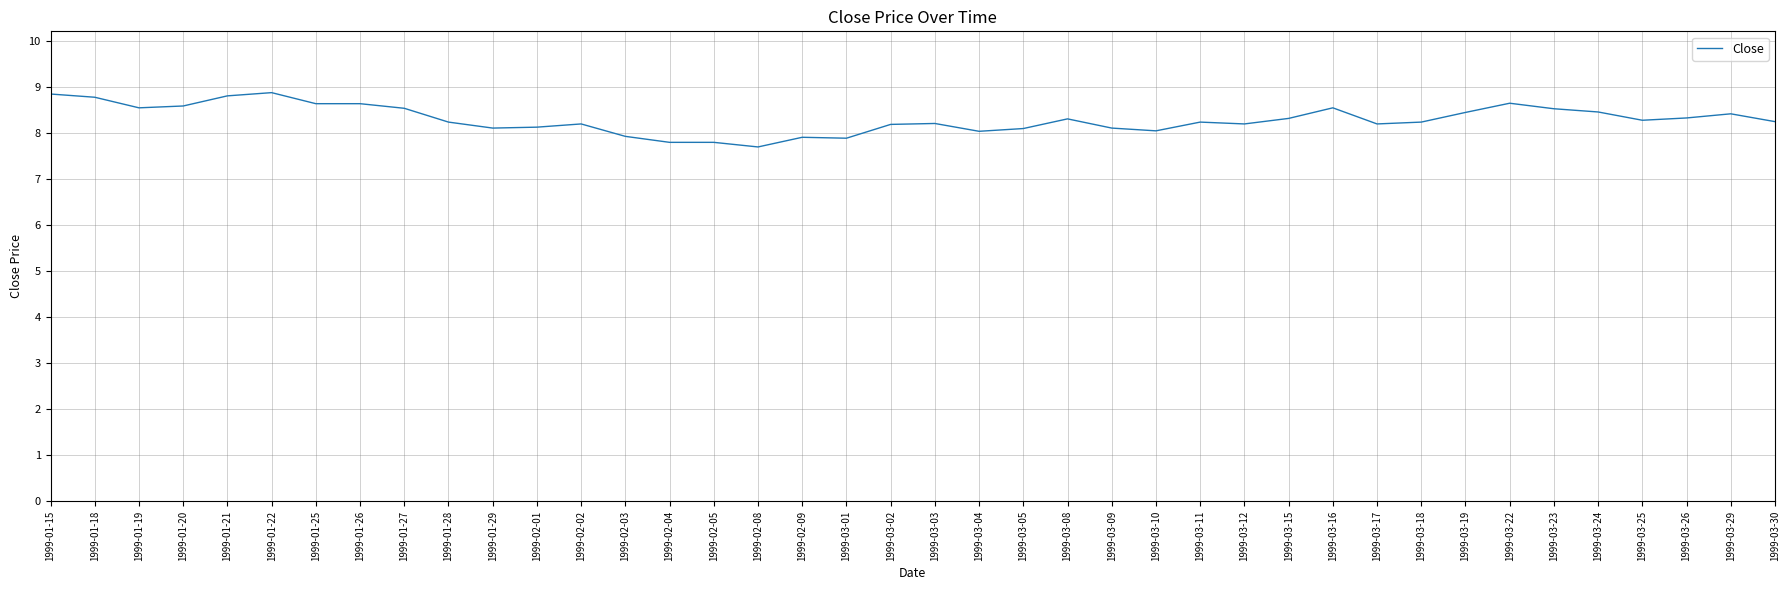

What is the change in value from 1999-01-22 to 1999-03-04?

-0.8